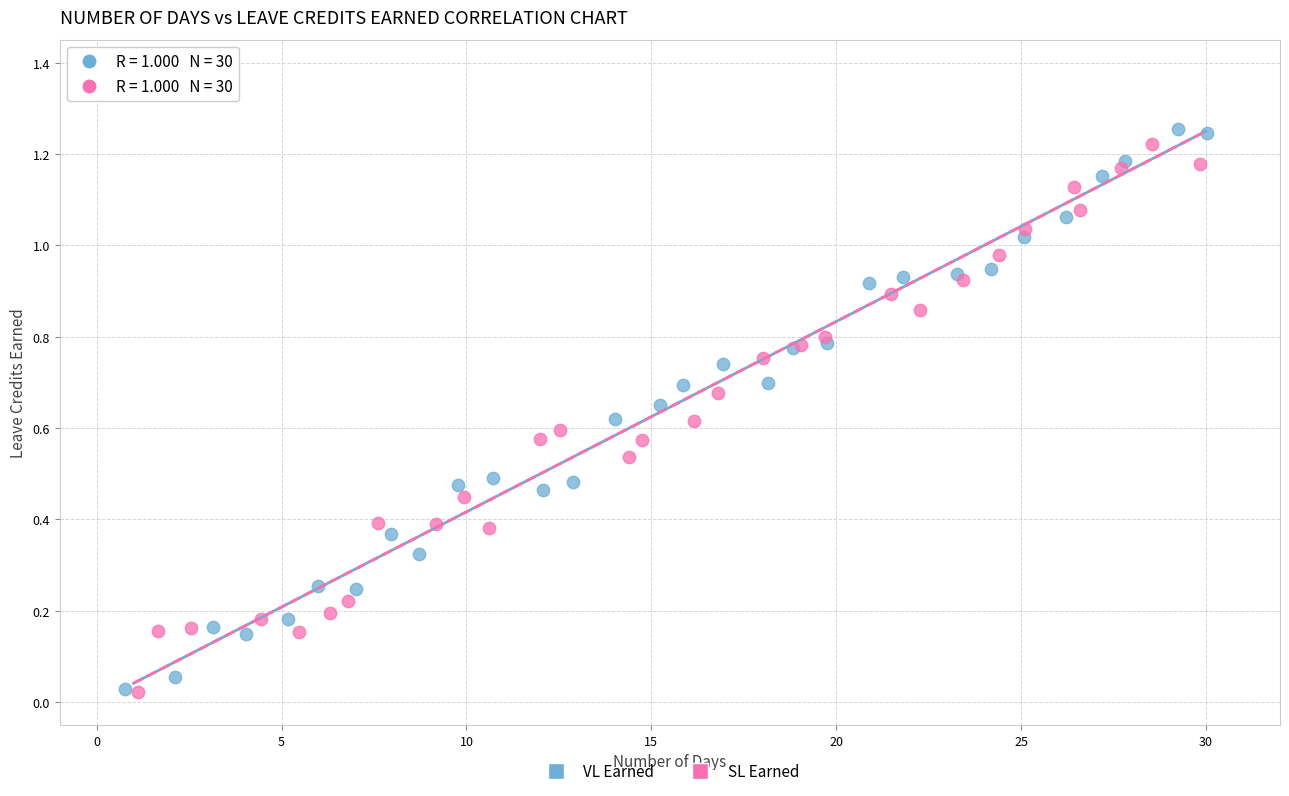

Which series reaches the maximum Y coordinate?

VL Earned